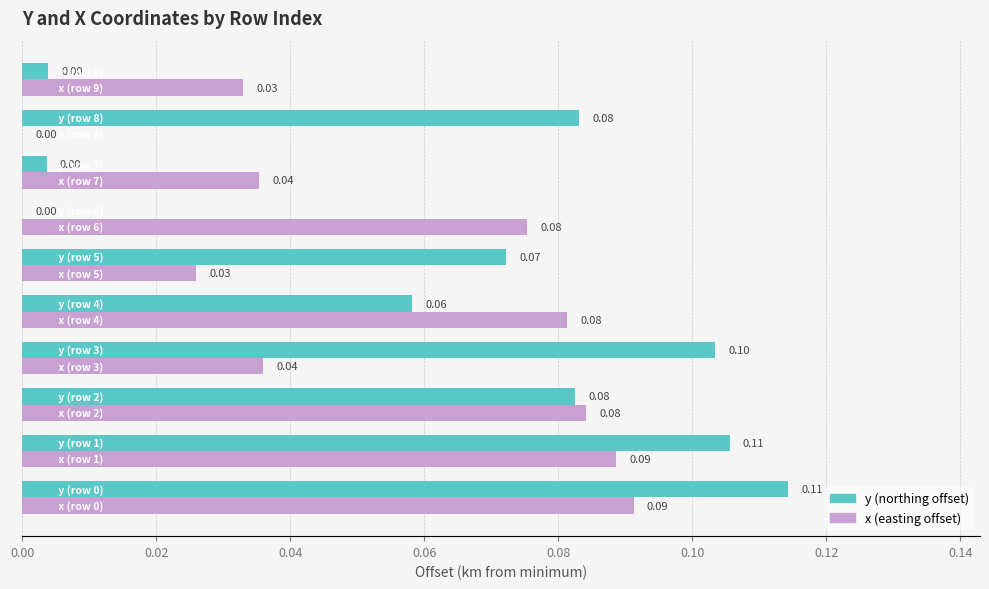

How many distinct data groups are displayed?

2